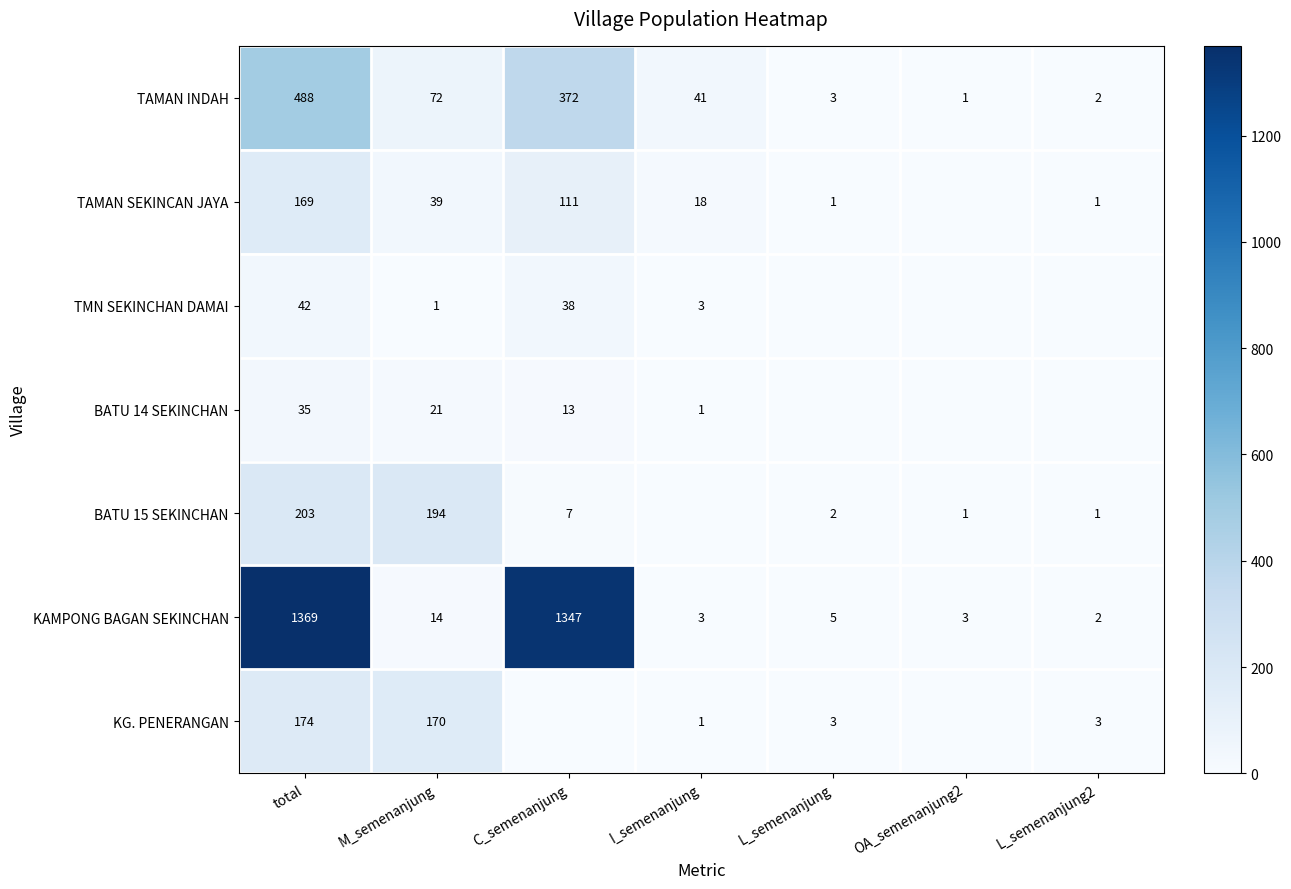

What is the difference between the maximum and minimum values in the TAMAN INDAH series?

487